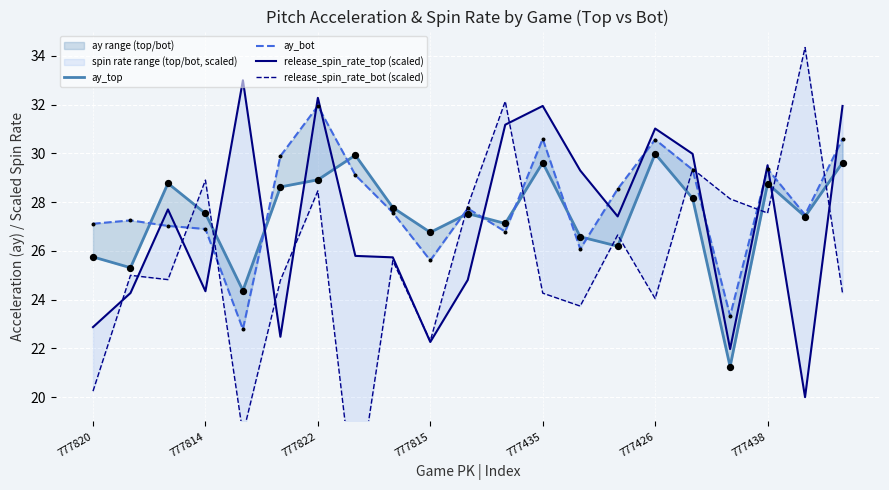

Which series contains the lowest Y value?

release_spin_rate_bot (scaled)